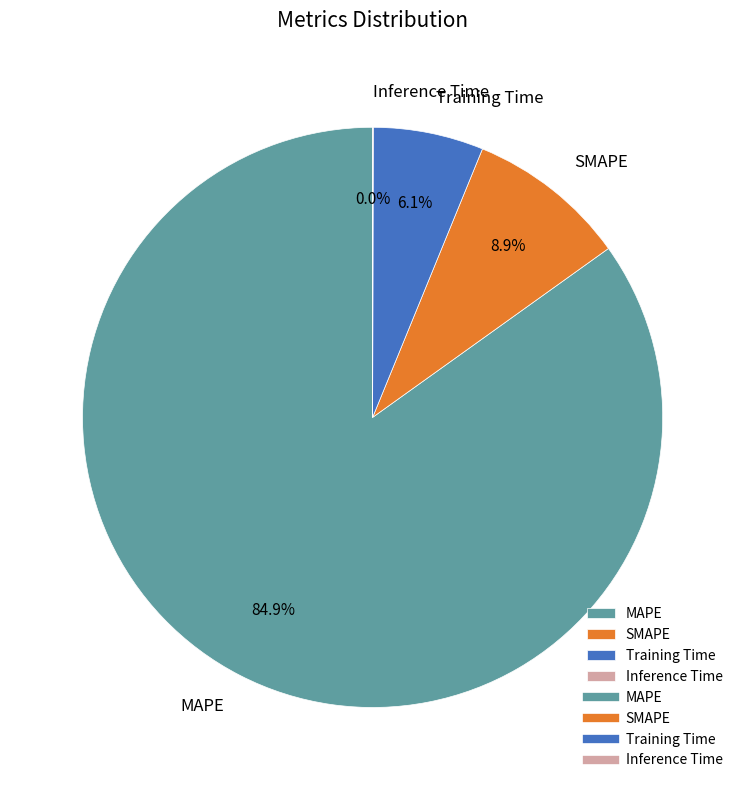

Between SMAPE and MAPE, which is larger?

MAPE